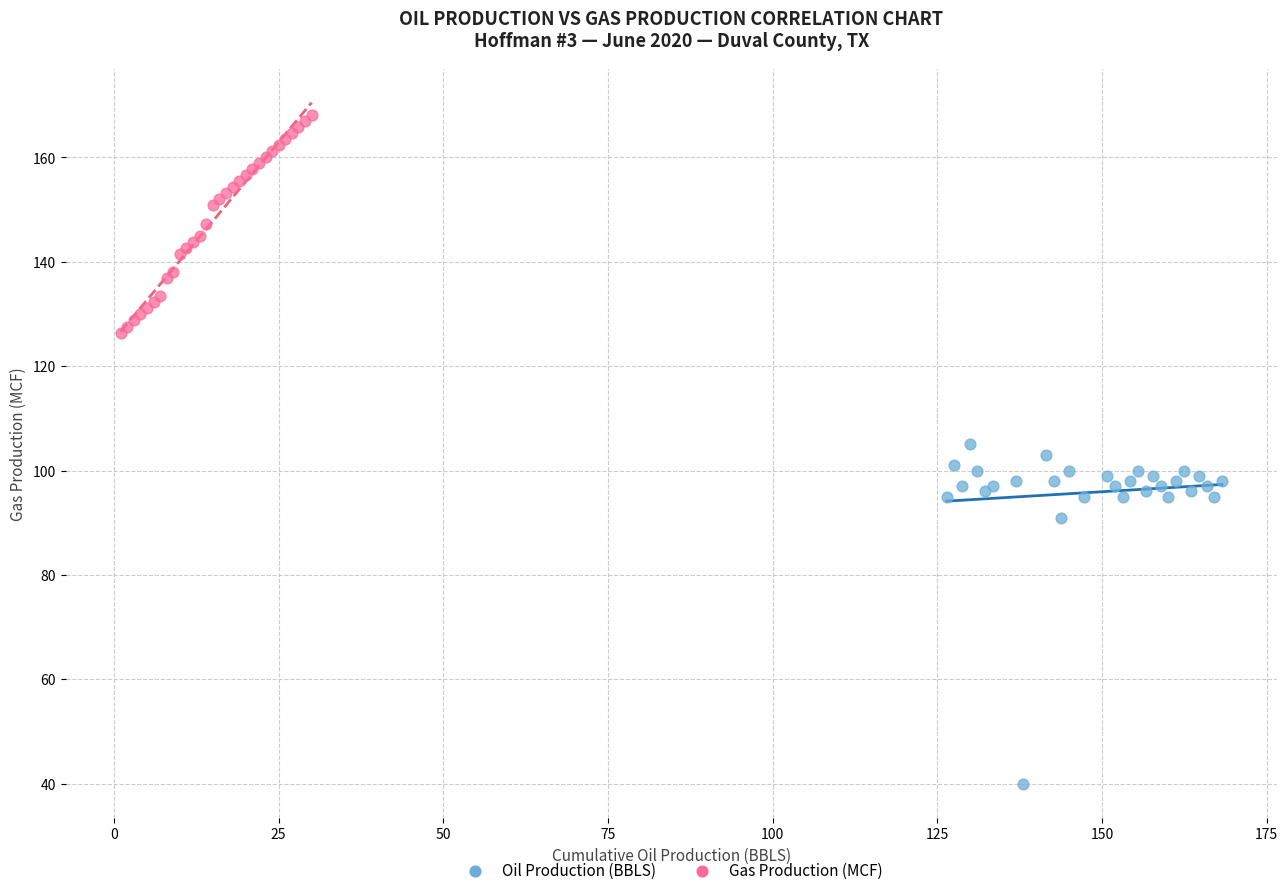

Which series contains the lowest Y value?

Oil Production (BBLS)